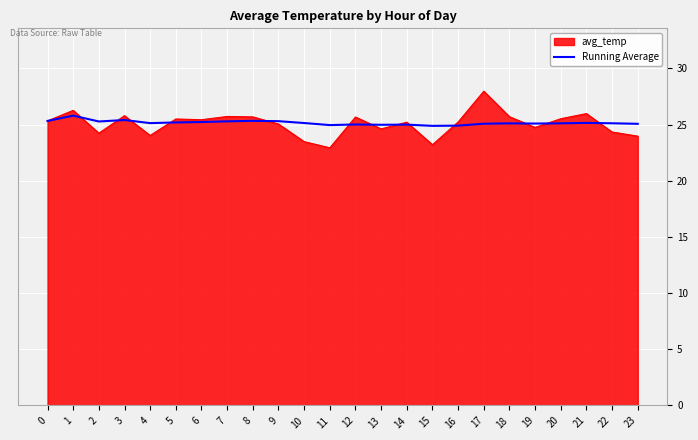

How many series are shown in this chart?

2